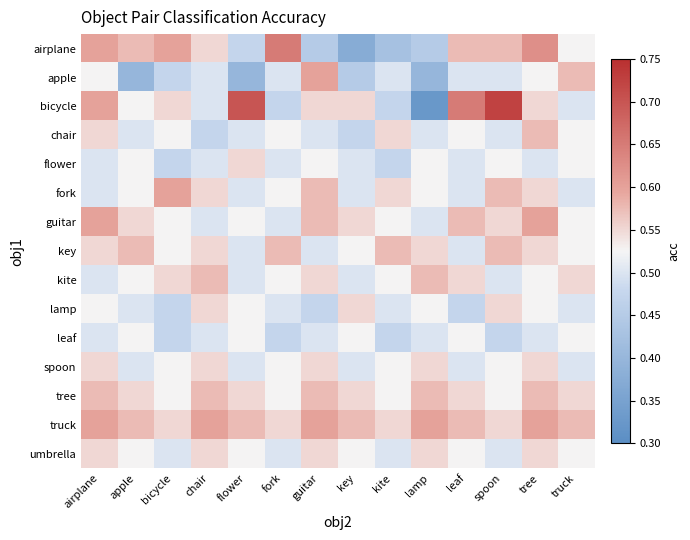

Rank the series by their maximum value, from lowest to highest.

leaf, flower, lamp, spoon, umbrella, chair, key, kite, tree, apple, fork, guitar, truck, airplane, bicycle